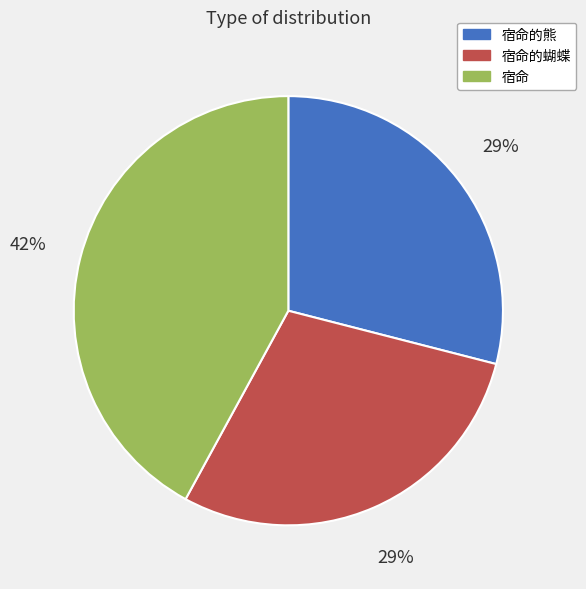

True or false: 宿命的熊 accounts for 29% of the total.

True